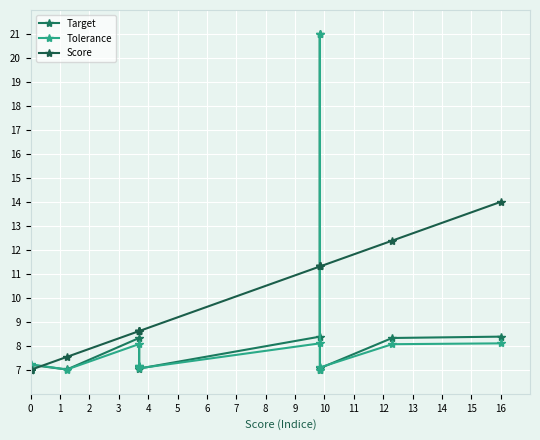

The Tolerance series shows 7.0 at 0. True or false?

True